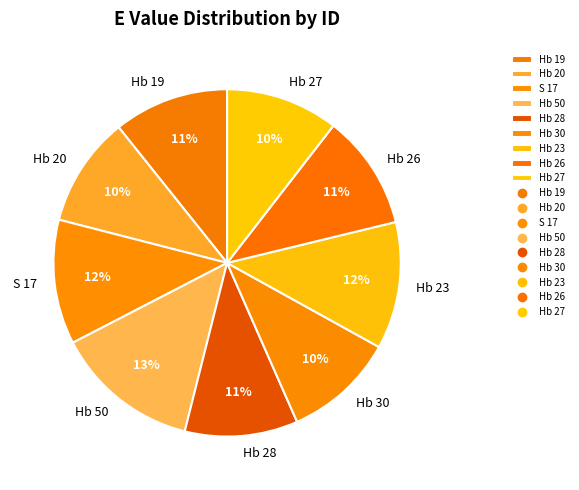

Is it true that S 17 is 22% of the pie?

False